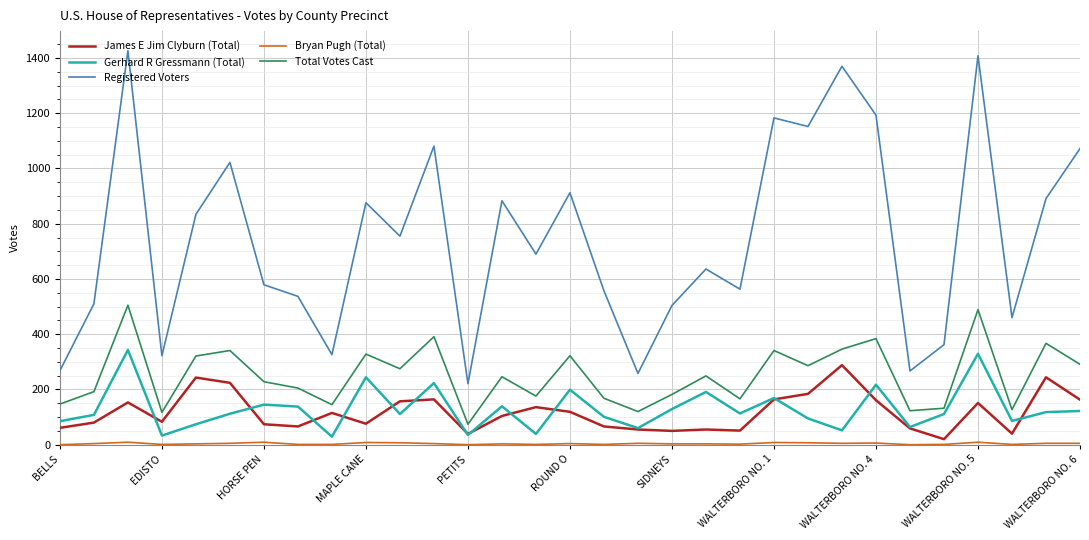

What is the highest value of the Total Votes Cast series?

505